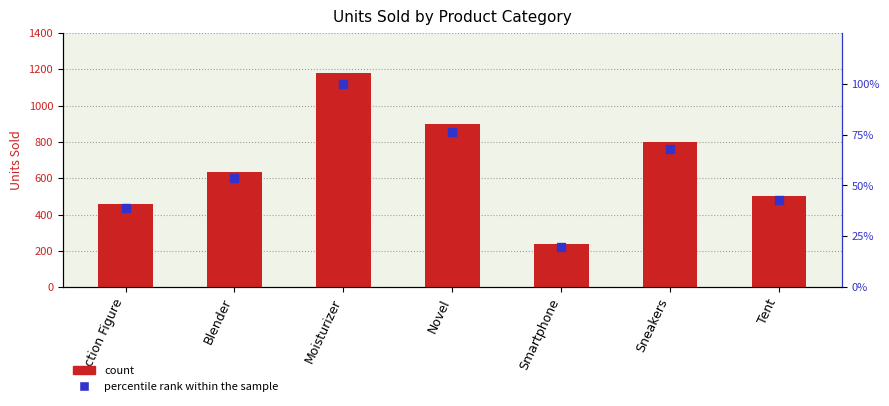

What is the total value across all series at Blender?

688.9